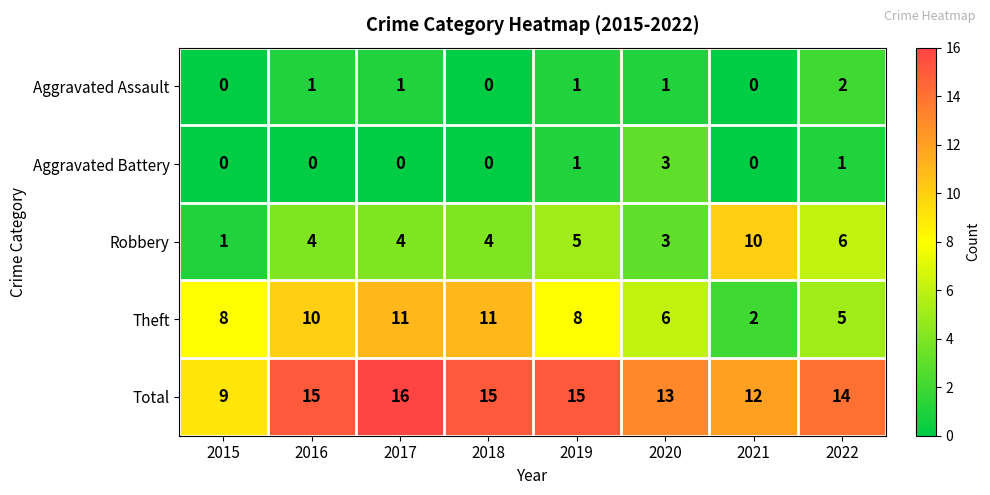

How many Total values are between 13 and 15?

5